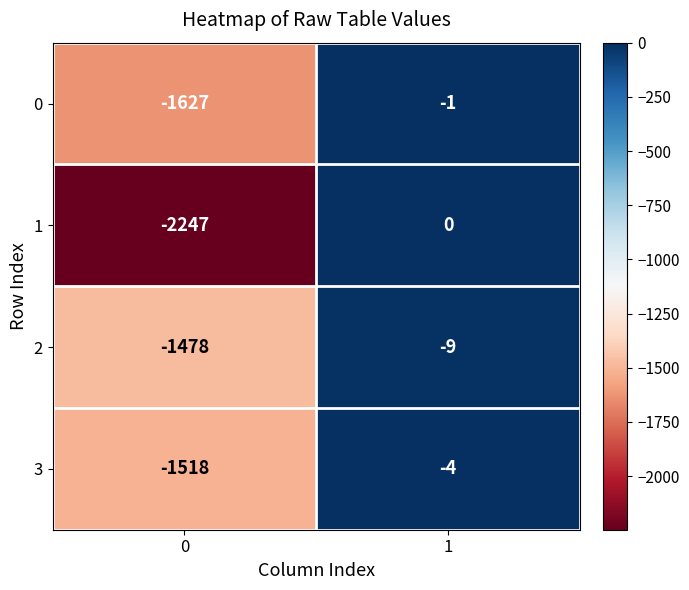

Which series has the largest total across all categories?

2